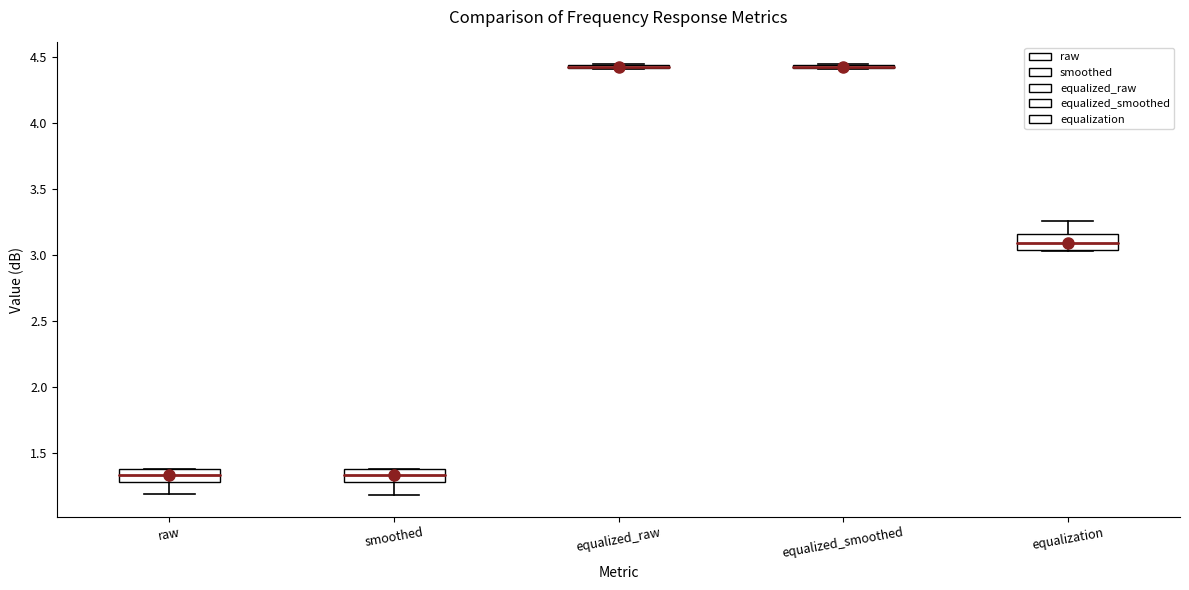

Reading left to right, read every box against the y-axis: the position of its median line, the range the box covers, and the ends of its whiskers. The values are not printed on the chart, so give them approximately, as read against the axis.

raw: median 1.35, box 1.30 to 1.40, whiskers 1.20 to 1.40
smoothed: median 1.35, box 1.30 to 1.40, whiskers 1.20 to 1.40
equalized_raw: box collapsed to a line at 4.45, whiskers 4.40 to 4.45
equalized_smoothed: box collapsed to a line at 4.45, whiskers 4.40 to 4.45
equalization: median 3.10, box 3.05 to 3.15, whiskers 3.05 to 3.25